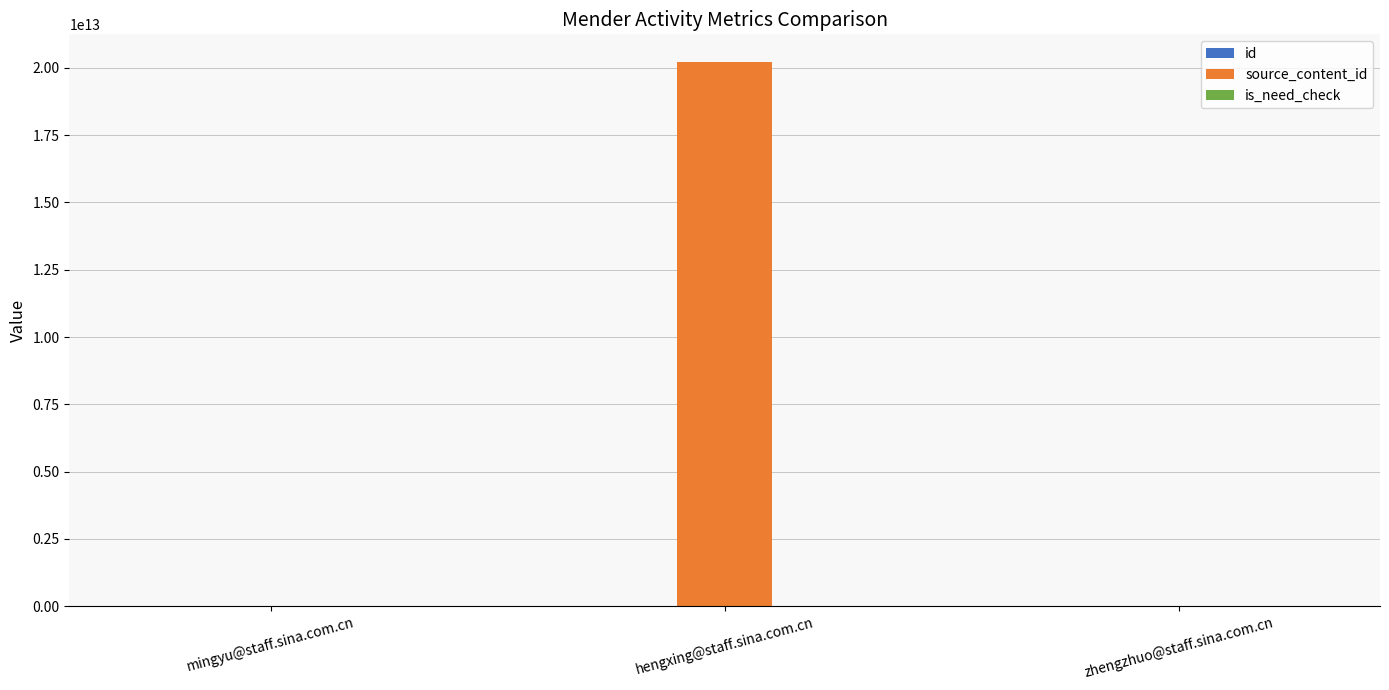

At which category does the chart reach its peak across all series?

hengxing@staff.sina.com.cn